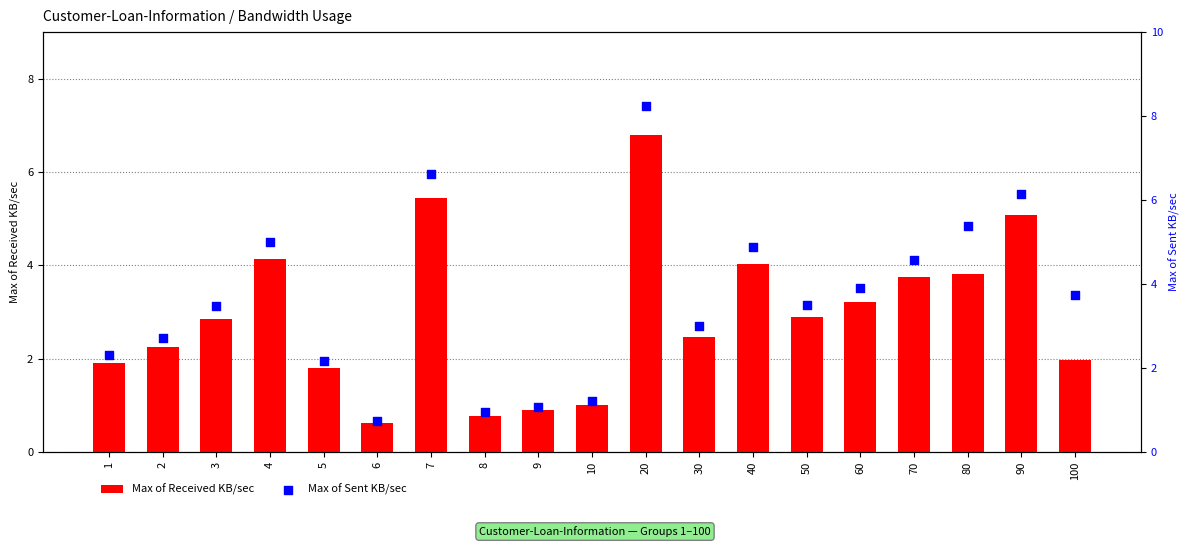

At how many categories does at least one series exceed 0?

19